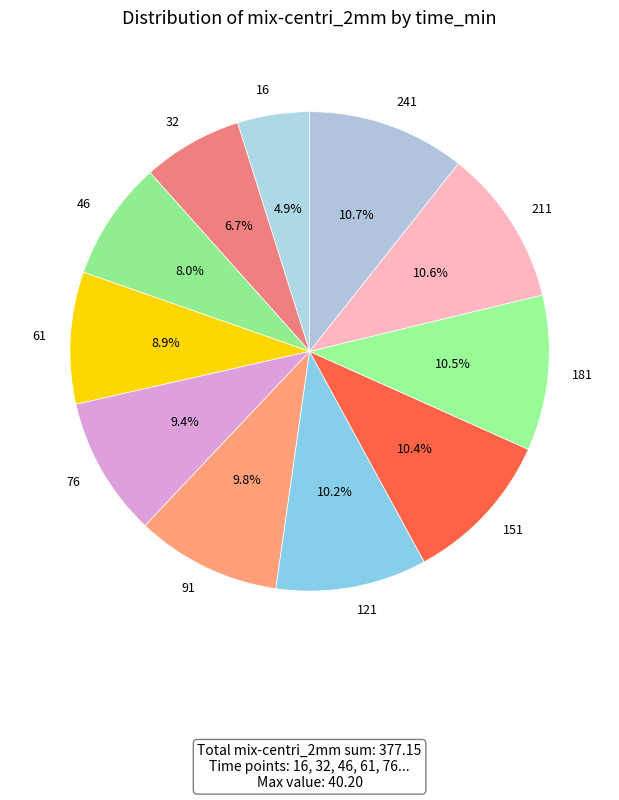

Which slice is the smallest?

16